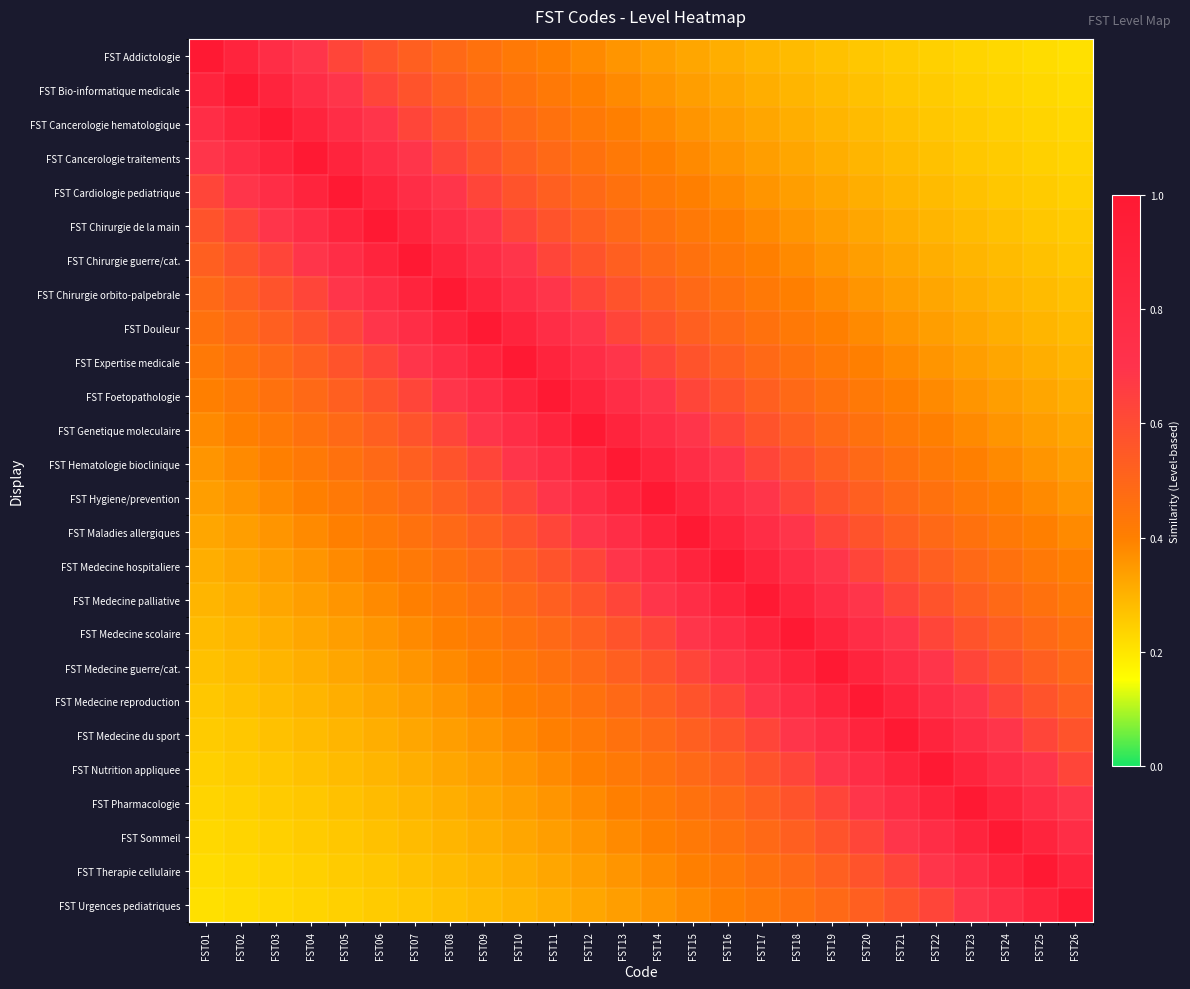

At how many categories does at least one series exceed 0?

26